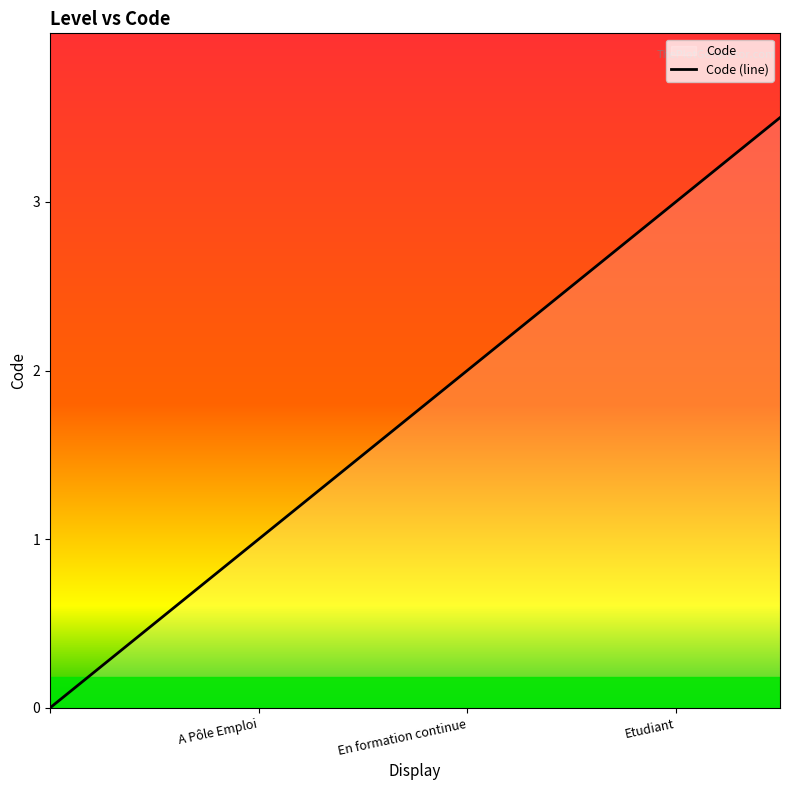

The value at Etudiant is 1.9. True or false?

False